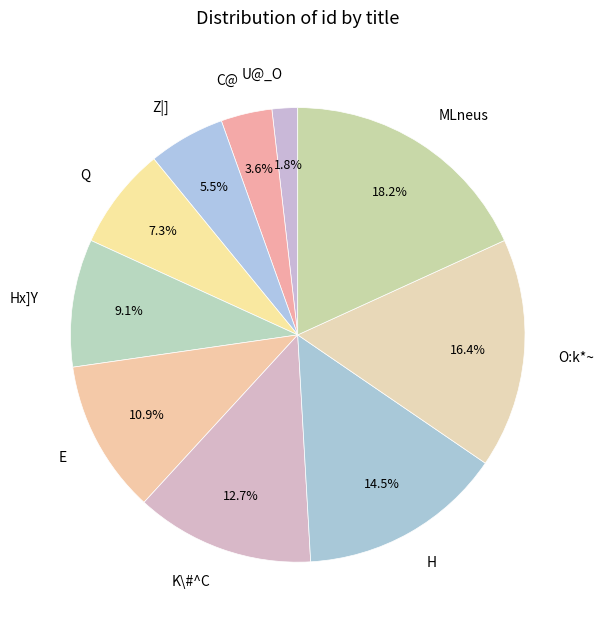

Which slice is the largest?

MLneus